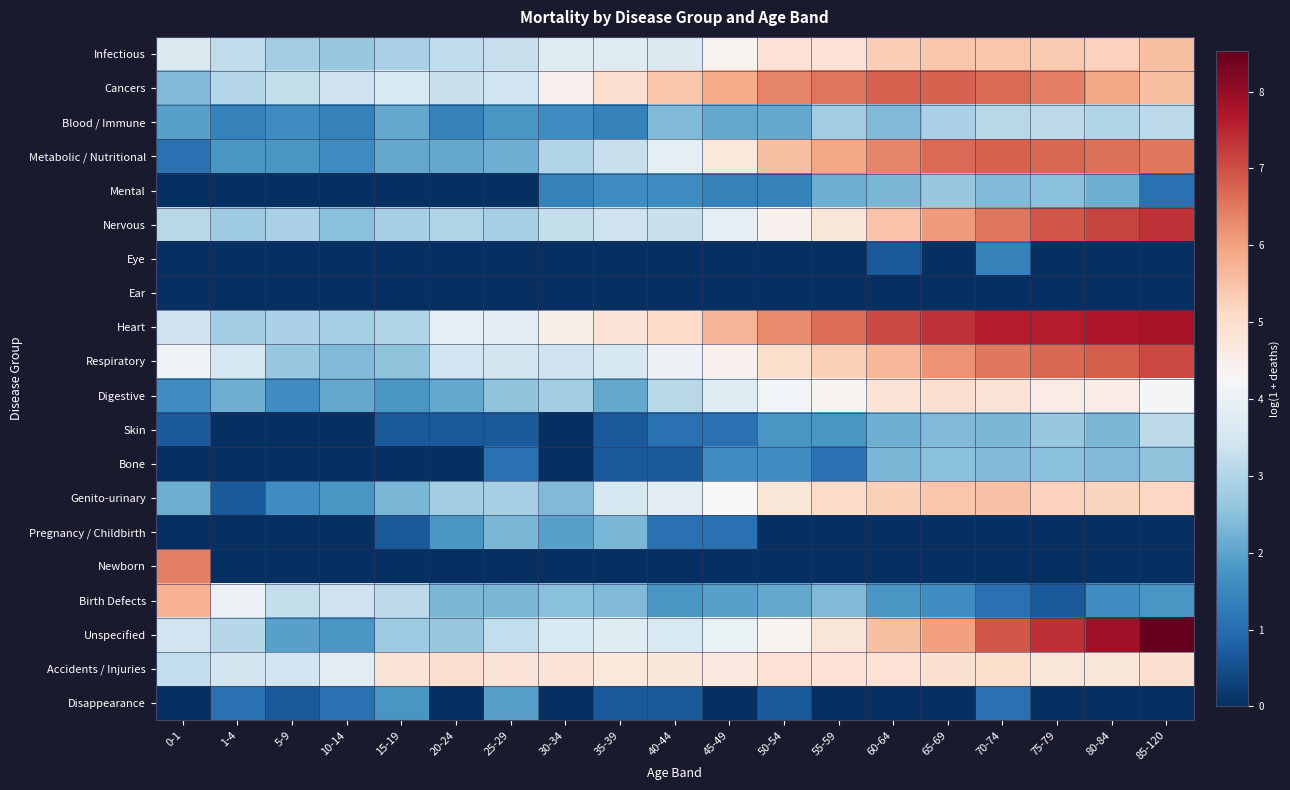

Rank the series by their maximum value, from lowest to highest.

Ear, Eye, Disappearance, Pregnancy / Childbirth, Bone, Mental, Blood / Immune, Skin, Digestive, Accidents / Injuries, Genito-urinary, Infectious, Birth Defects, Newborn, Metabolic / Nutritional, Cancers, Respiratory, Nervous, Heart, Unspecified